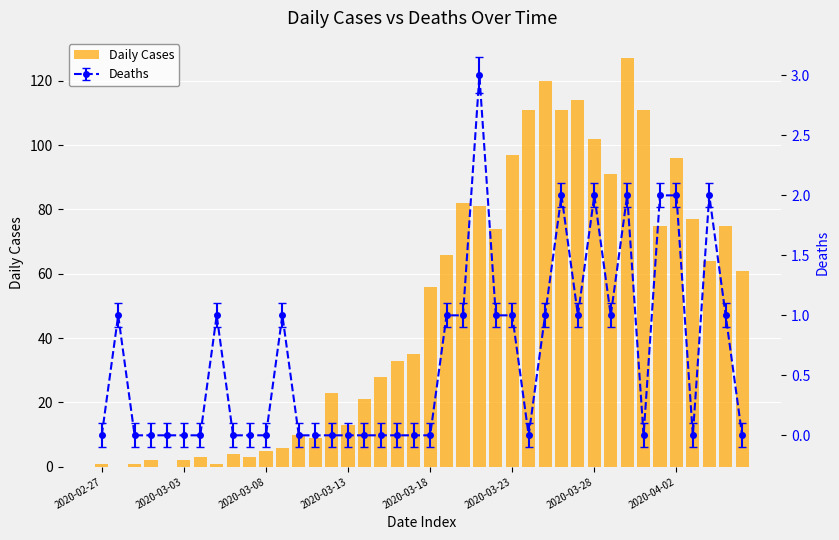

What is the sum of the values at 13 and 17?

37